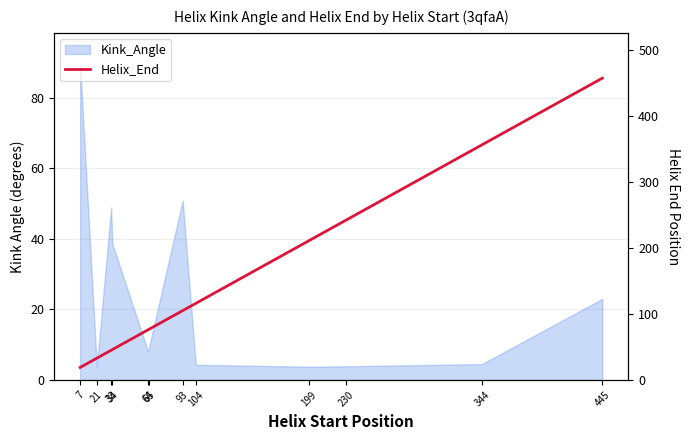

How many data points are less than 105?

6